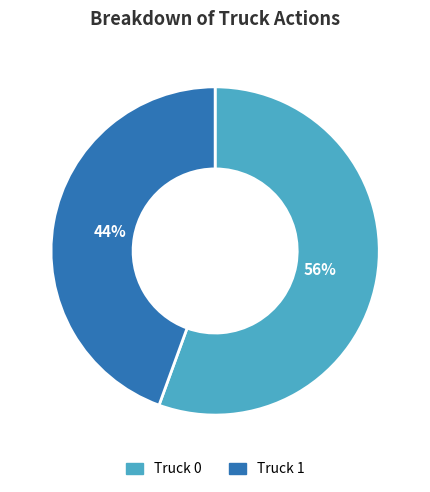

What is the smallest slice in the pie chart?

Truck 1